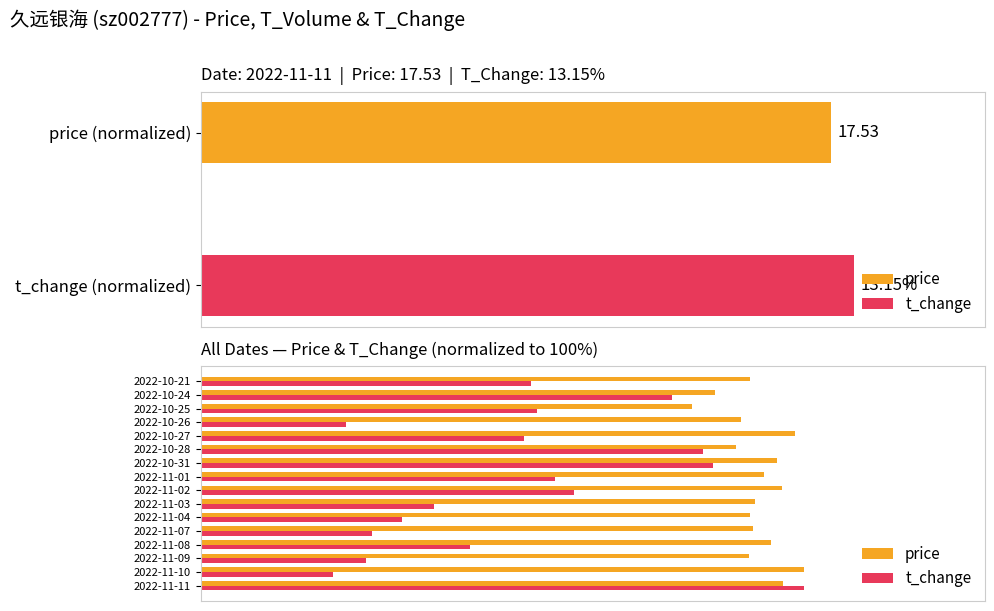

Does the chart contain stacked bars?

No